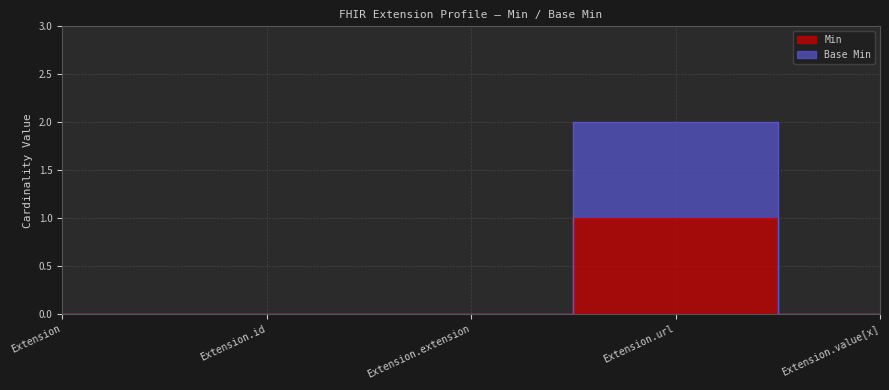

Reading left to right, list all the values displayed in this chart.

Min: Extension=0	Extension.id=0	Extension.extension=0	Extension.url=1	Extension.value[x]=0
Base Min: Extension=0	Extension.id=0	Extension.extension=0	Extension.url=2	Extension.value[x]=0